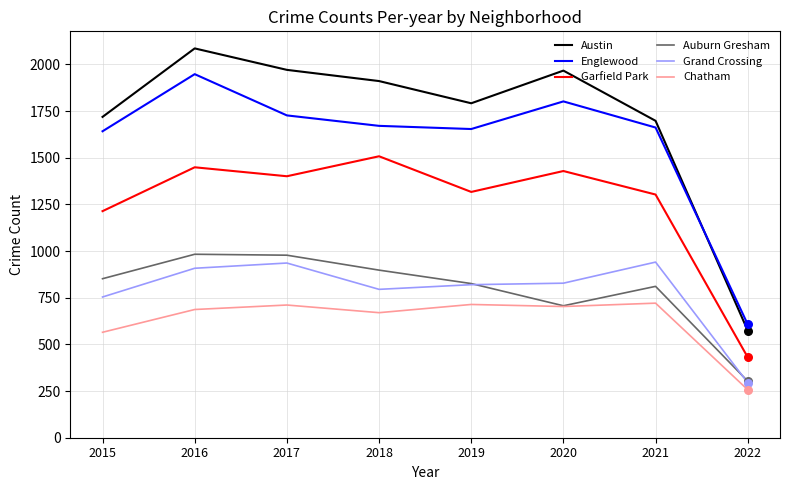

What is the difference between the highest and lowest values at 2017?

1260